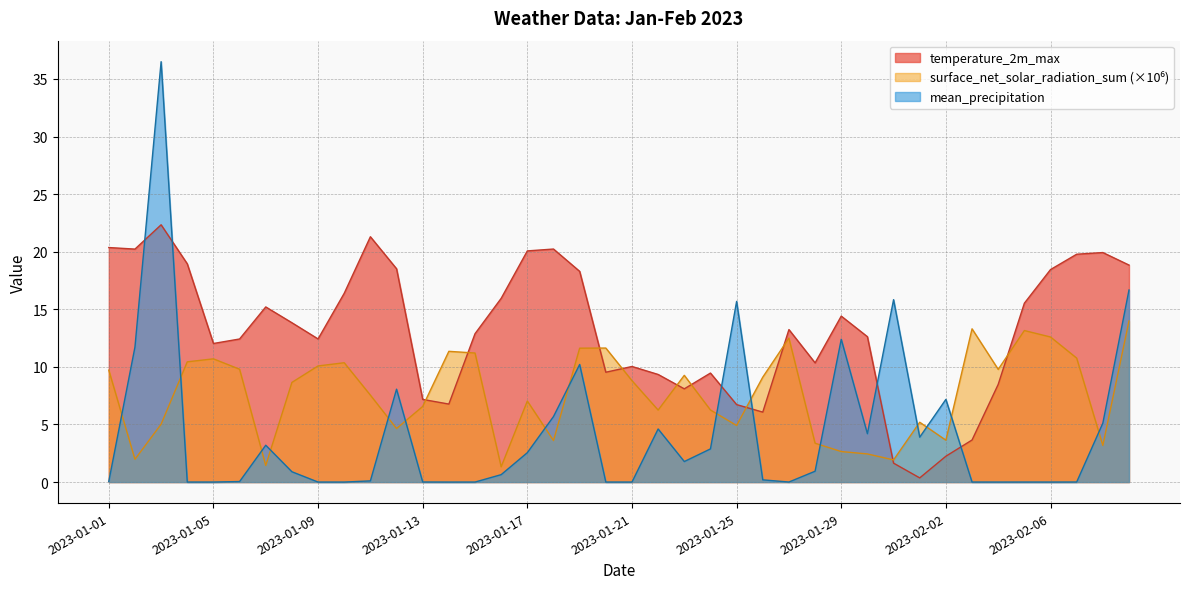

Where does the temperature_2m_max series first go above 13?

2023-01-01